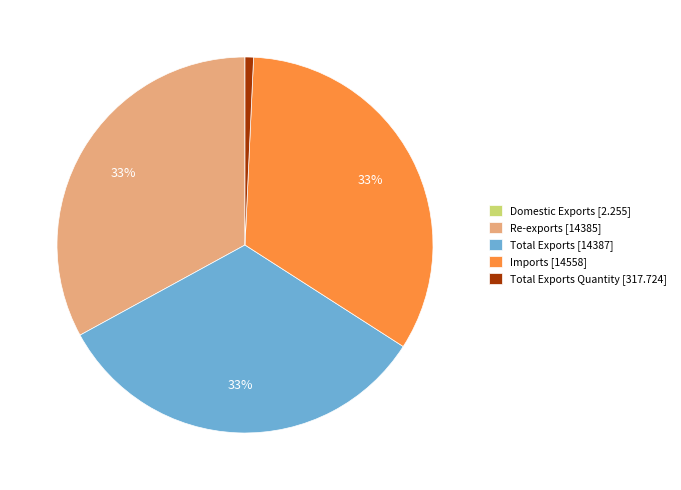

Do Total Exports [14387] and Total Exports Quantity [317.724] together represent more than half of the pie?

No